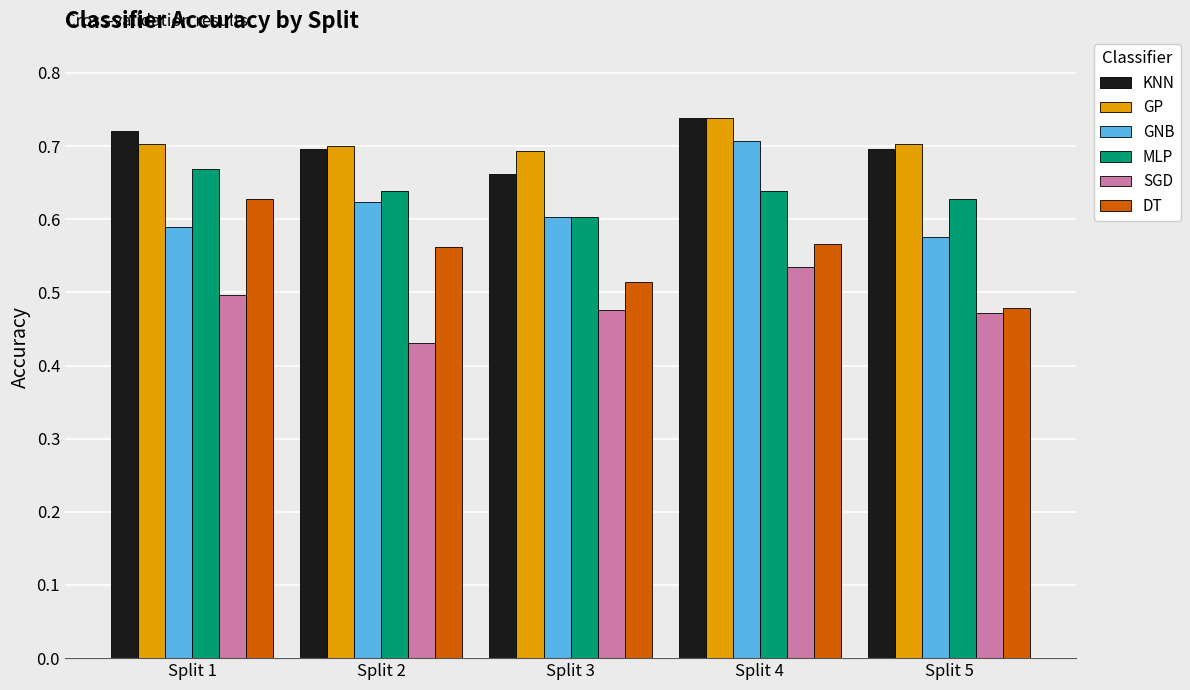

How many distinct data groups are displayed?

6